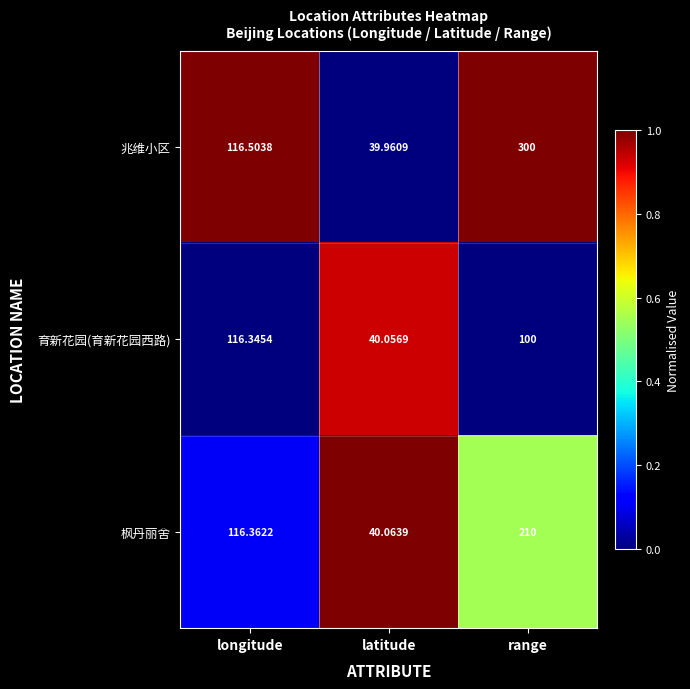

Which label corresponds to the largest value in the chart?

range